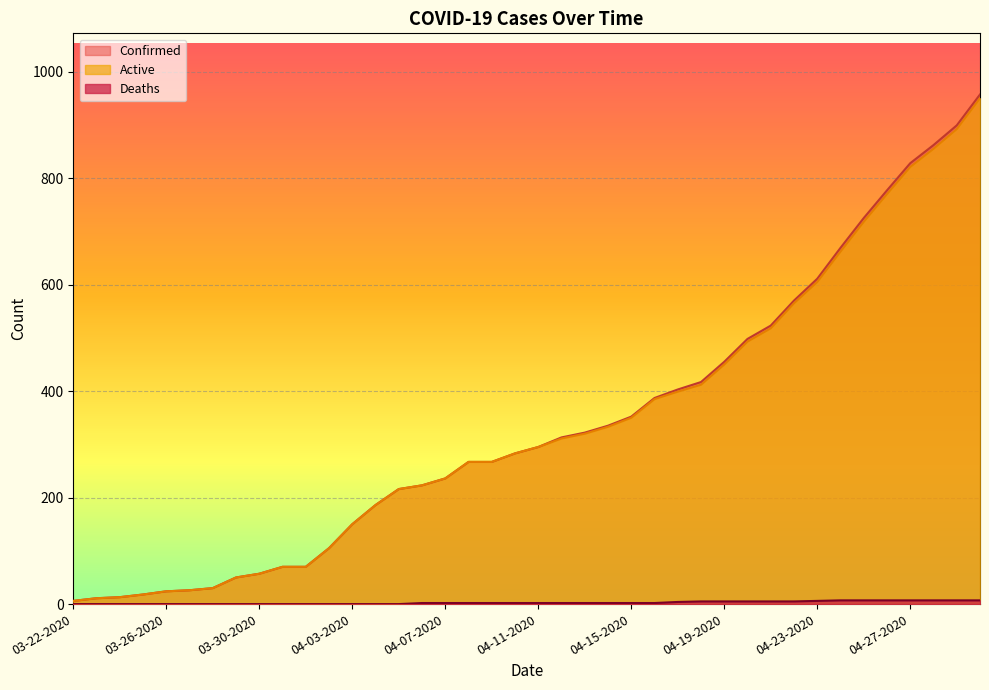

Where is Confirmed nearest to the value 481?

04-20-2020